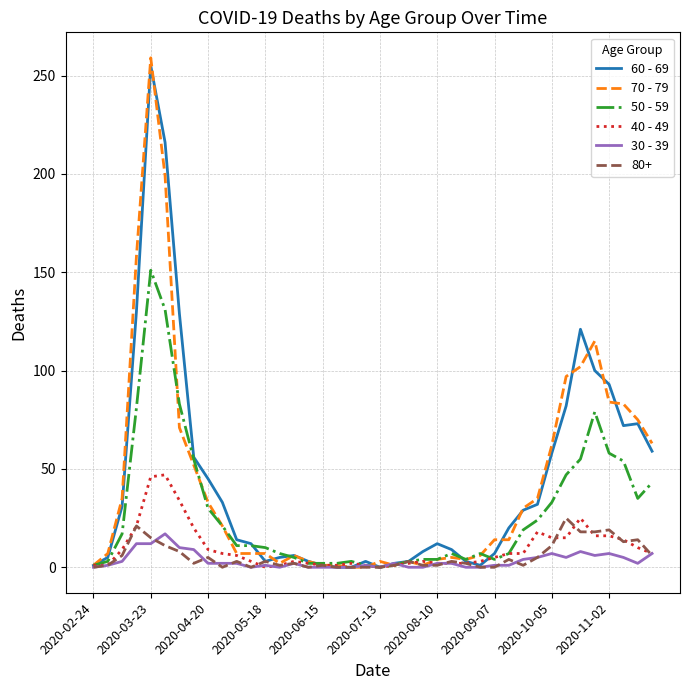

Which series has the widest spread of values?

70 - 79